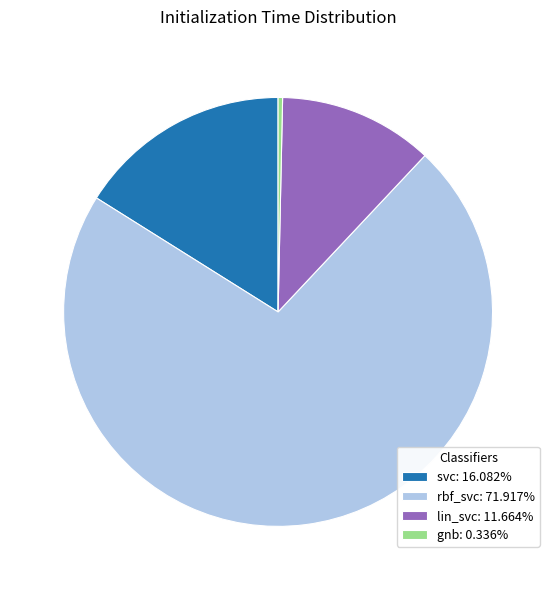

Is rbf_svc the majority of the pie?

Yes